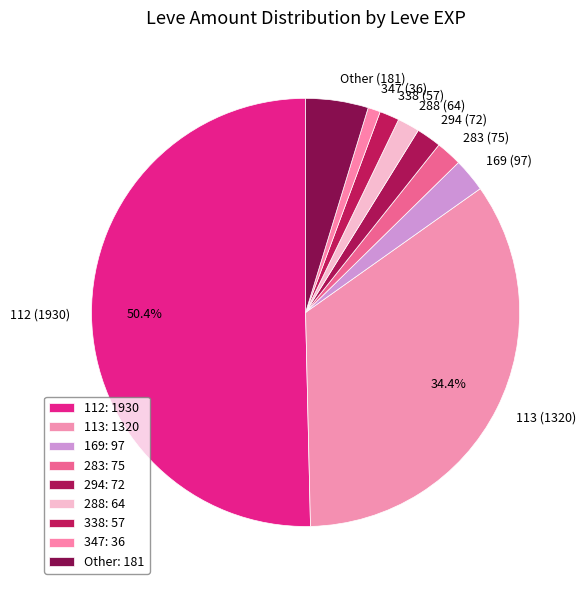

Combined, do 169 (97) and 112 (1930) account for over 50%?

Yes